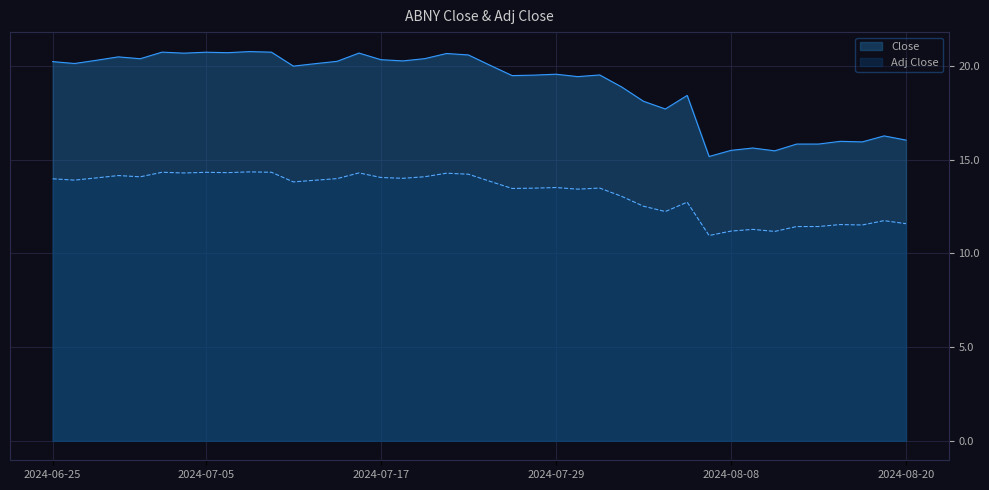

True or false: Close and Adj Close cross at least once.

False